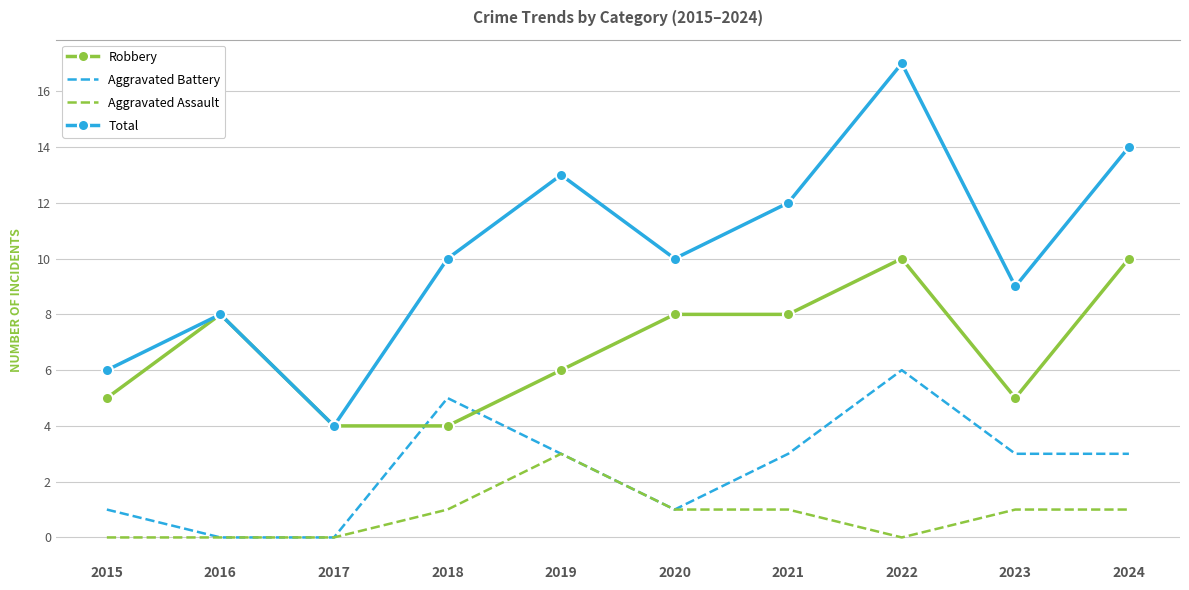

What value does the Robbery series have at 2024?

10